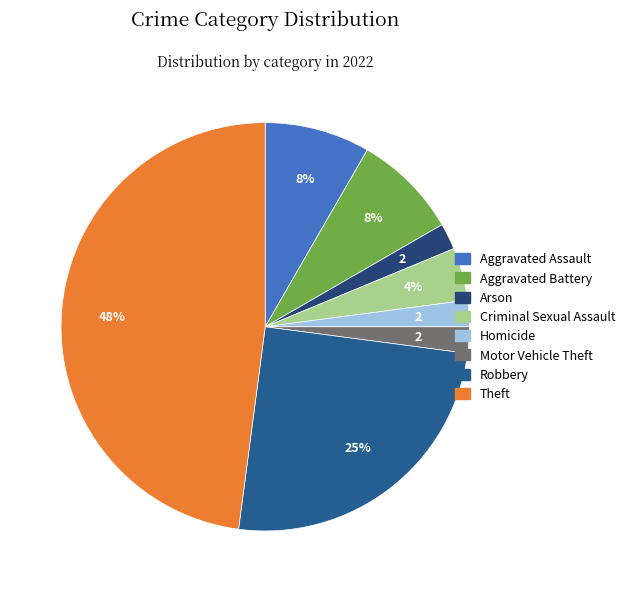

Which slice is the smallest?

Arson